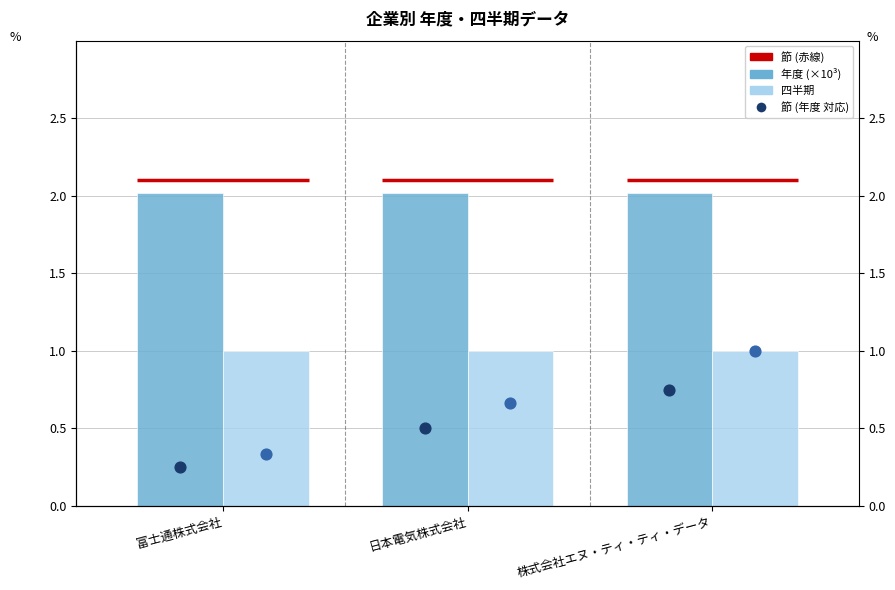

Which series contains the highest Y value?

年度 (×10³)